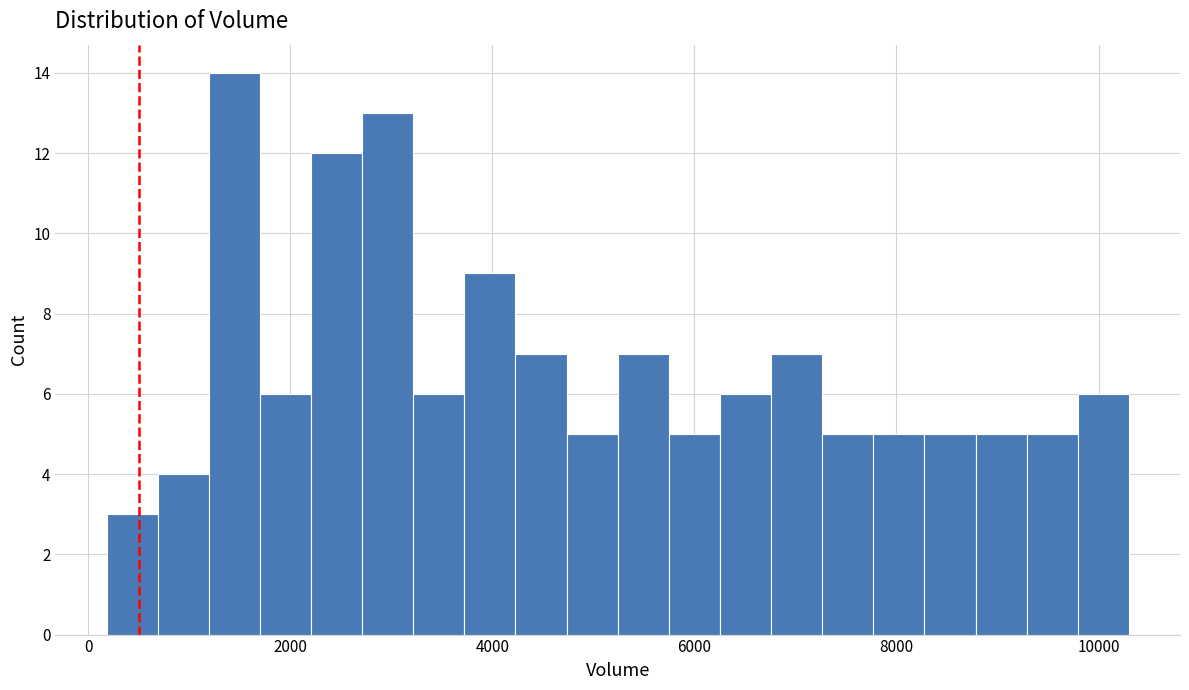

Read against the x-axis, roughly where is the centre of the tallest bar?

1400